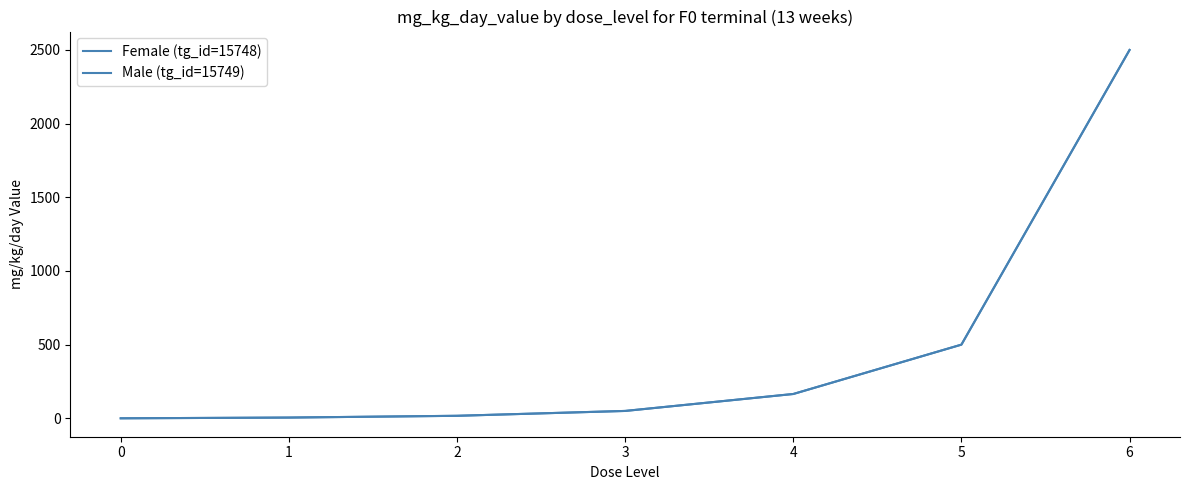

What is the difference between the second highest and minimum values in the Male (tg_id=15749) series?

500